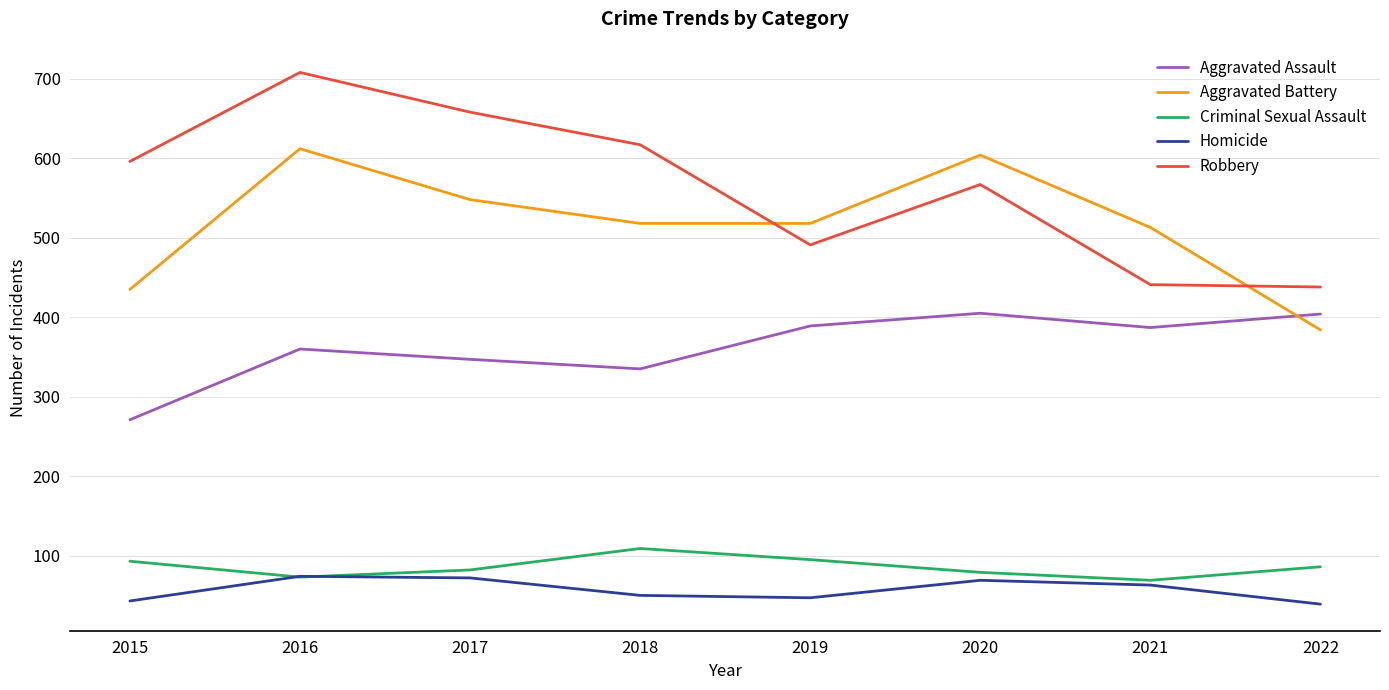

What is the greatest value displayed?

708